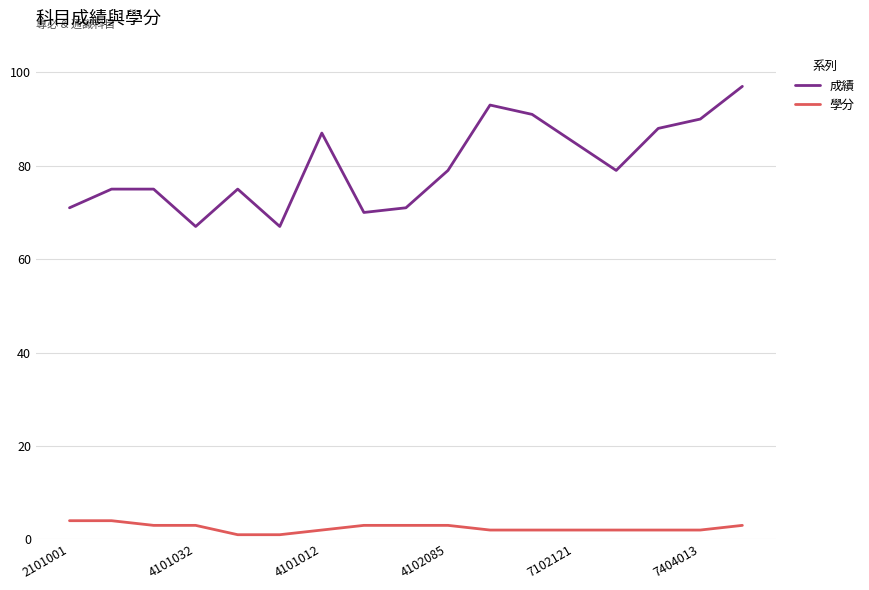

Rank the series by their maximum value, from lowest to highest.

學分, 成績